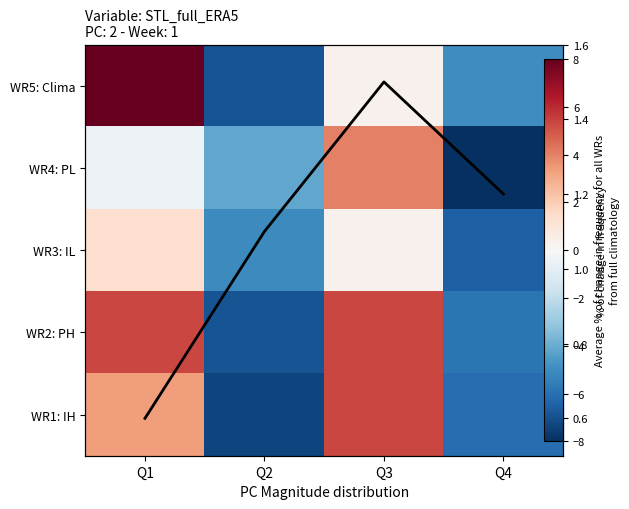

Which series has the widest spread of values?

WR5: Clima